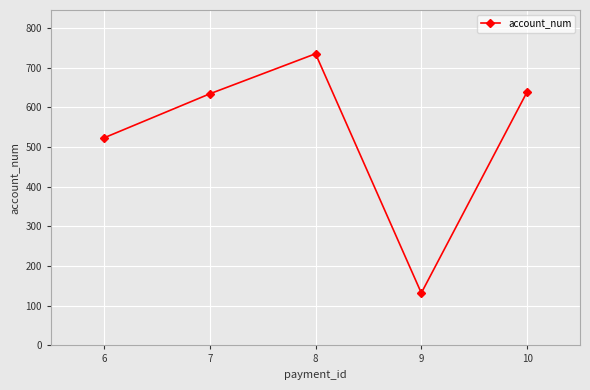

Read the value at 9.

132